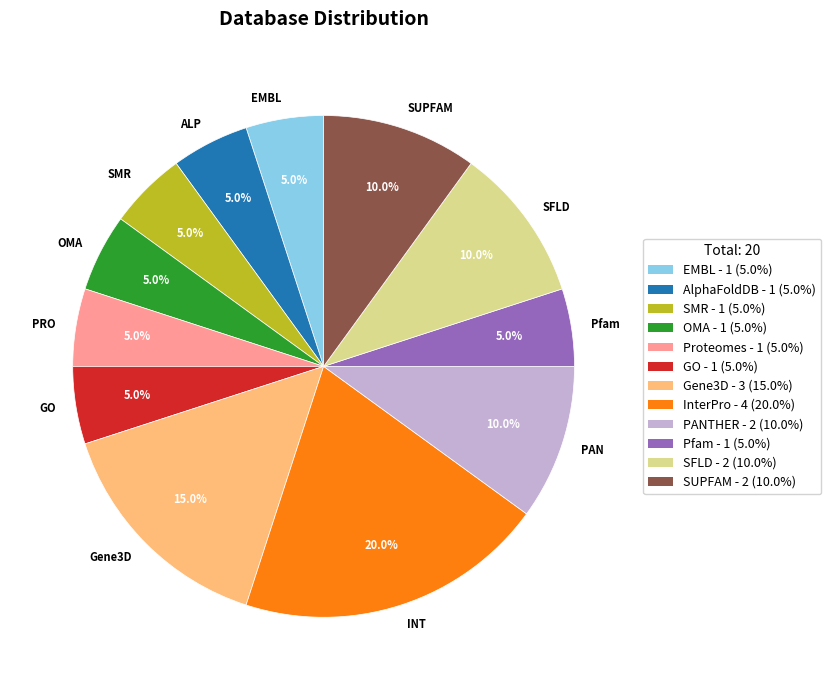

What percentage is NOT represented by SFLD?

90.0%